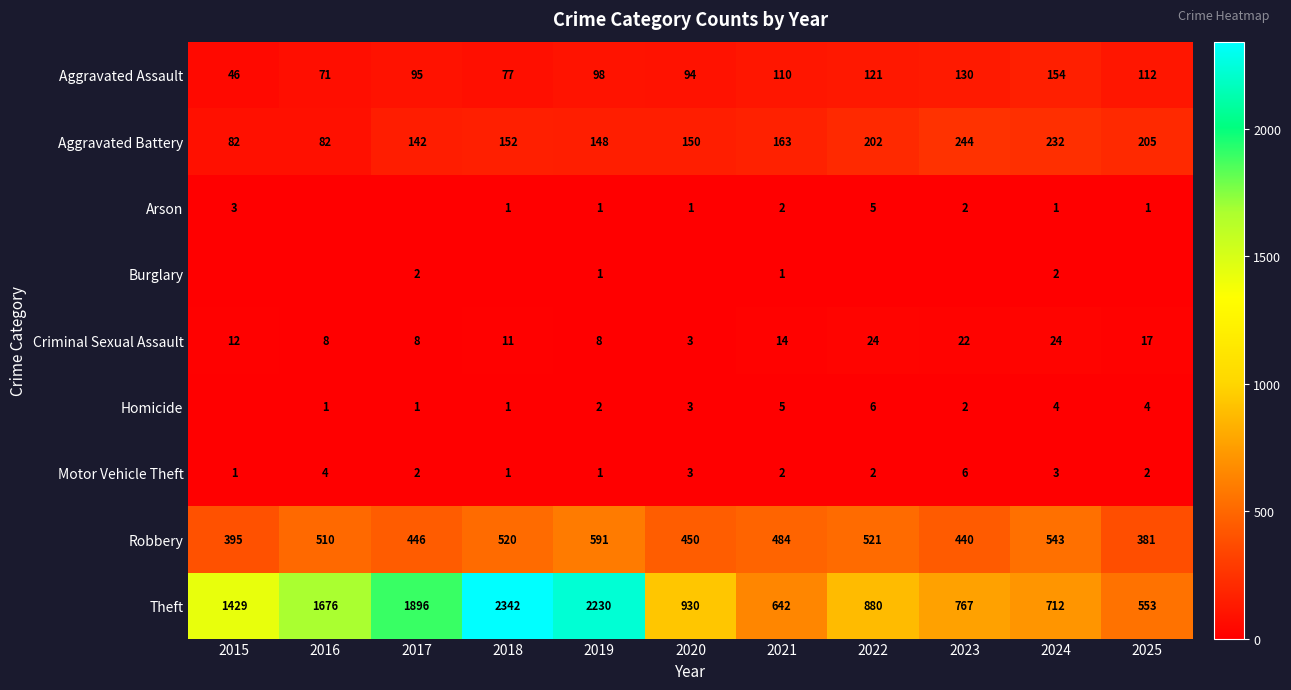

Which has a higher value, 2019 or 2025?

2025